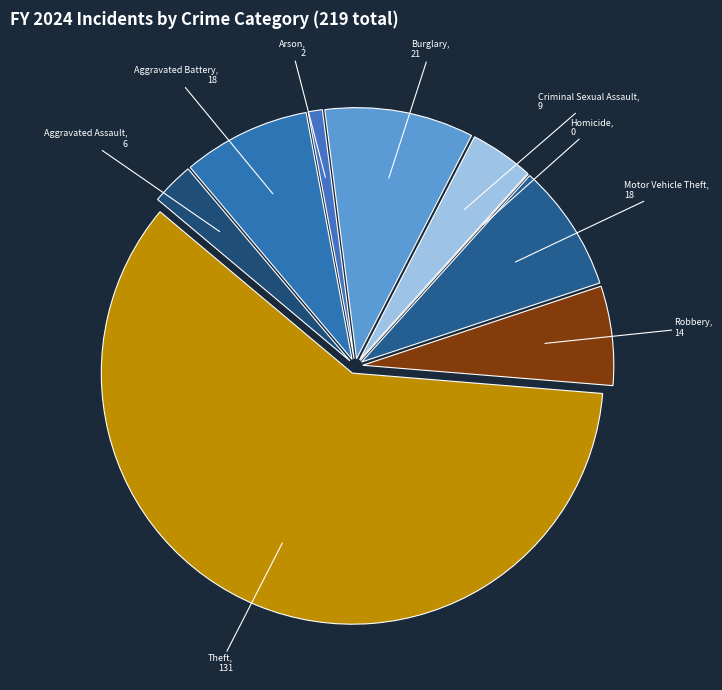

How many segments does this pie chart have?

9